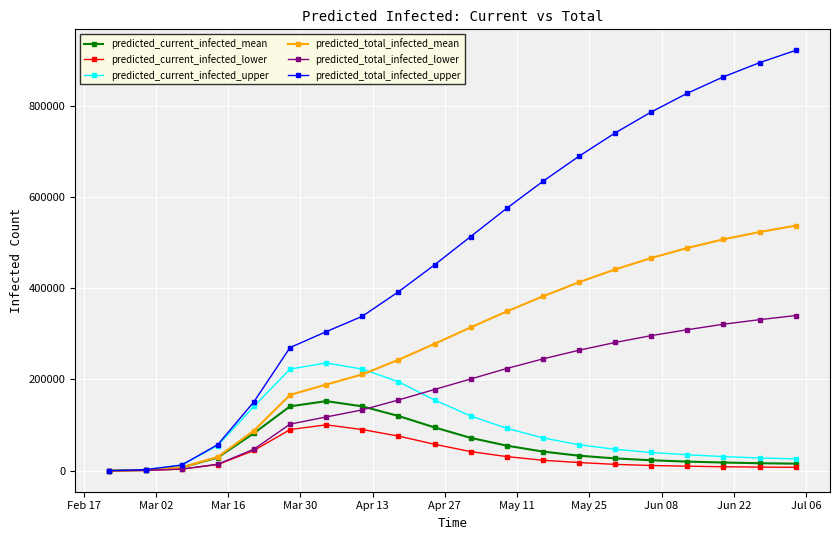

Which series has the largest range (max minus min)?

predicted_total_infected_upper